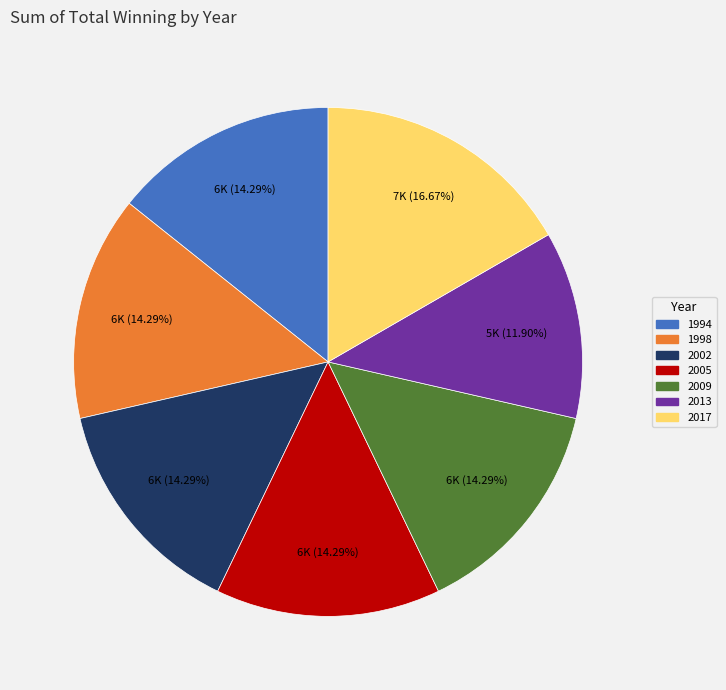

Does 2013 represent more than half of the total?

No